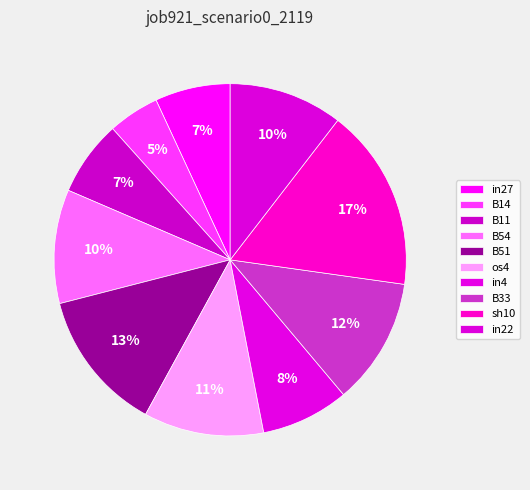

To the nearest percent, what percentage of the pie is B14?

5%